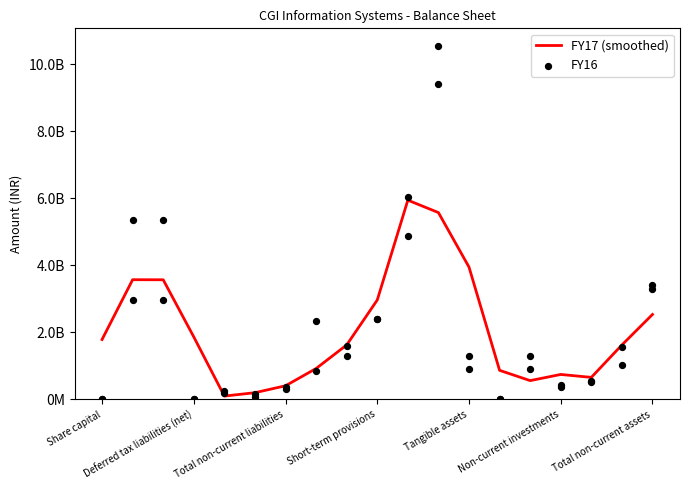

Which series has the largest total across all categories?

FY17 (smoothed)